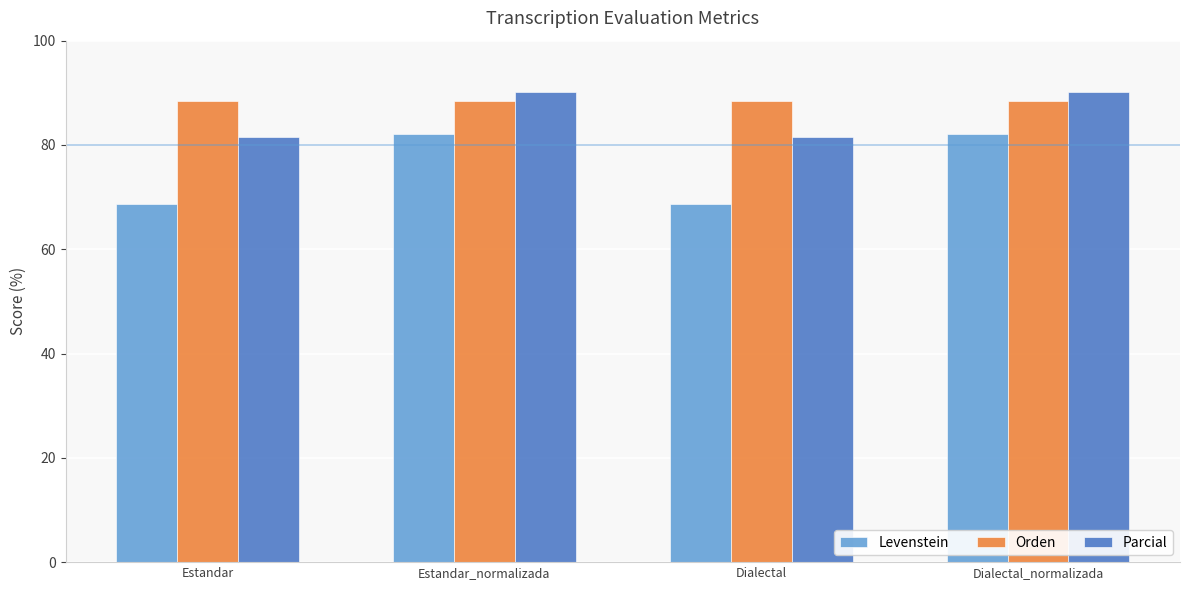

Which series changed the most between Estandar and Dialectal_normalizada?

Levenstein